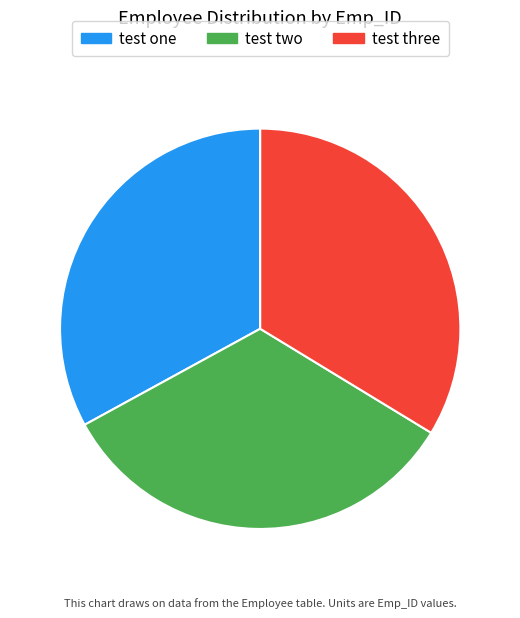

Does any single category account for the majority?

No